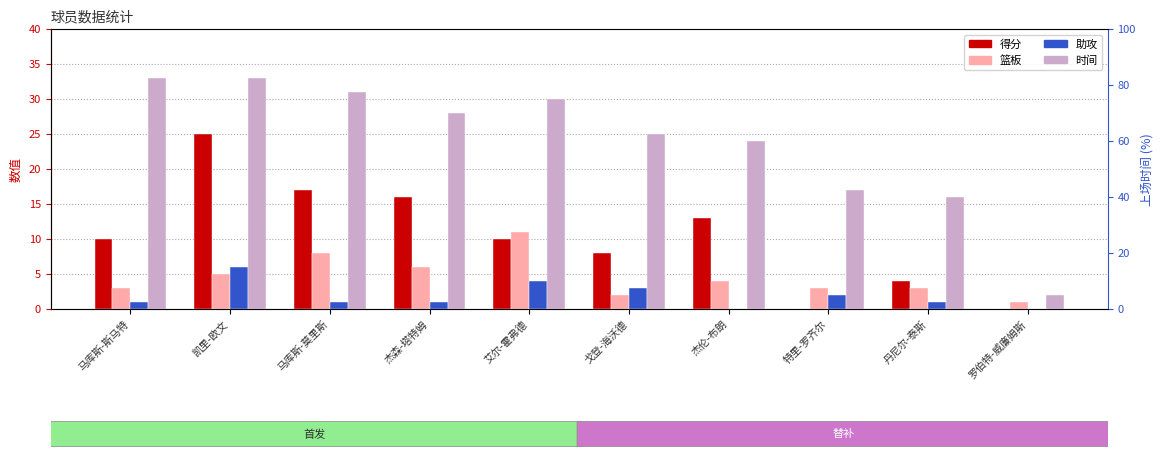

Which series has the largest total across all categories?

时间